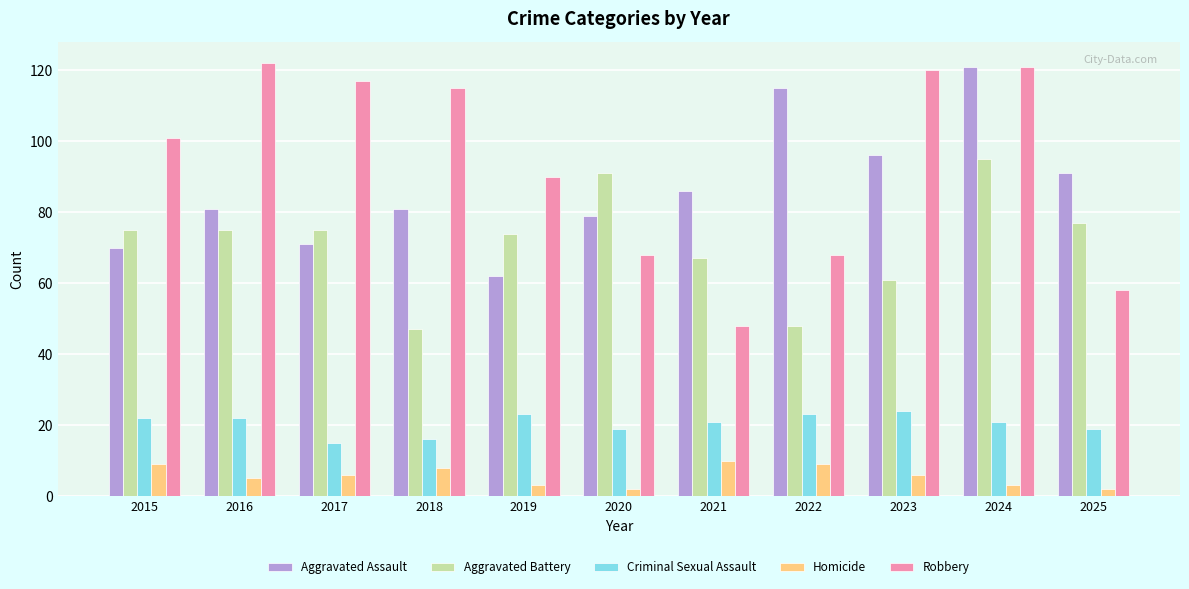

Which series has the largest total across all categories?

Robbery